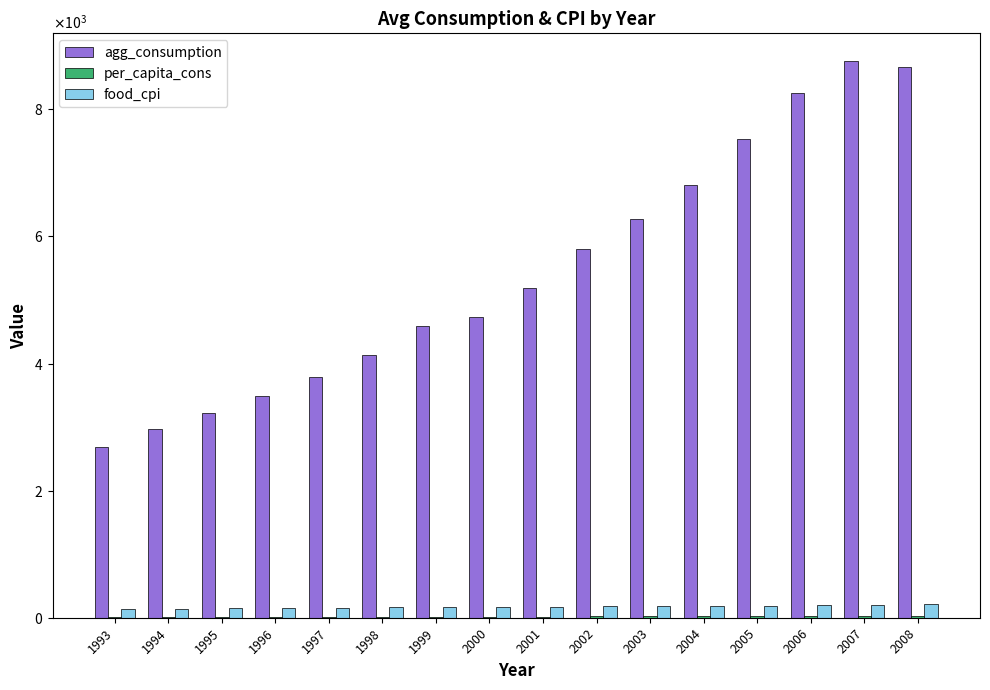

Are the bars grouped side by side (vs. stacked)?

Yes